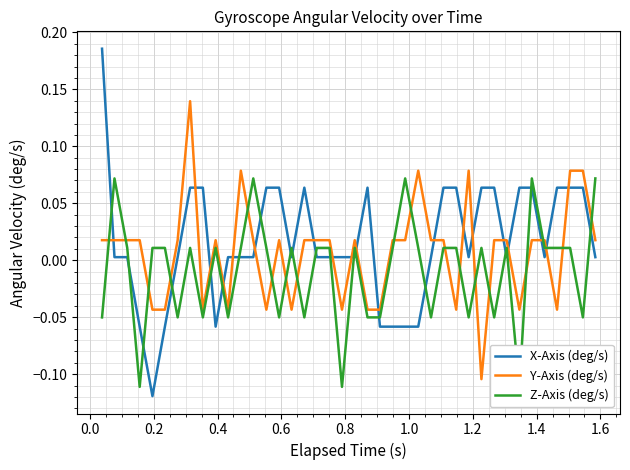

Rank the series by their average value, from lowest to highest.

Z-Axis (deg/s), Y-Axis (deg/s), X-Axis (deg/s)